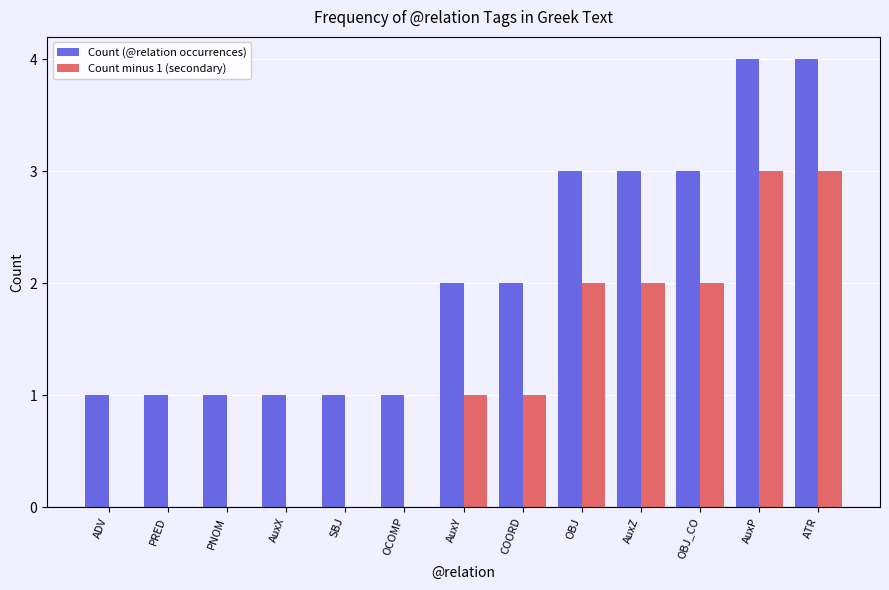

Is the value of Count minus 1 (secondary) at AuxZ greater than the value of Count (@relation occurrences) at ATR?

No